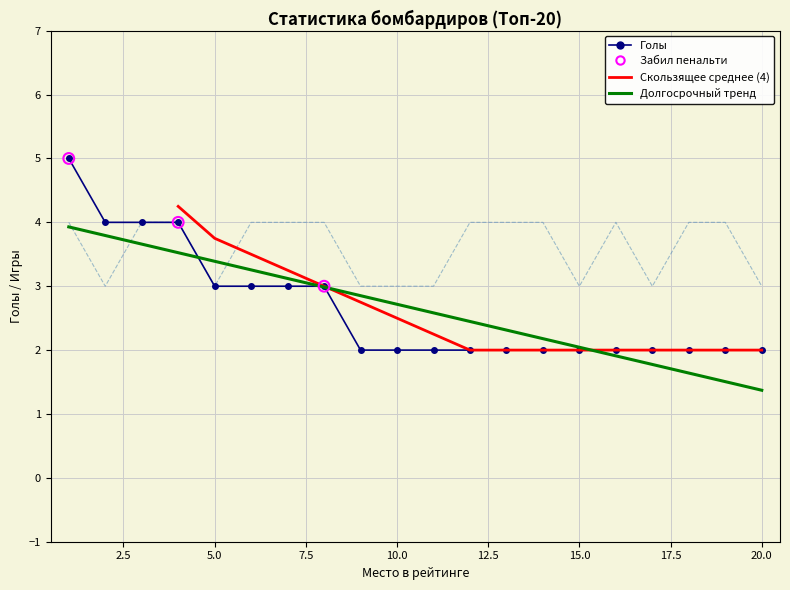

Which series has the largest total across all categories?

Игры